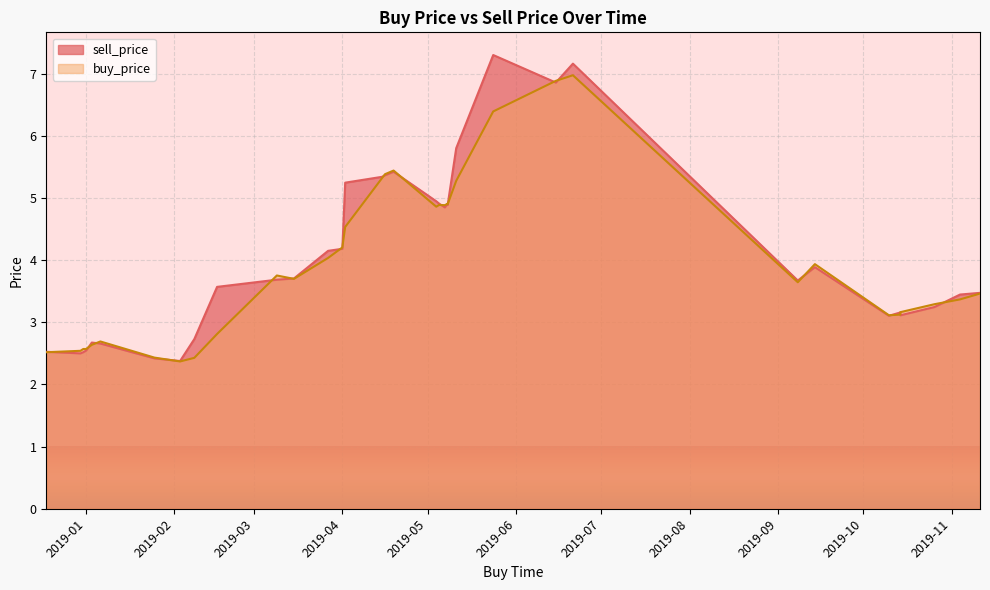

What is the difference between the maximum and second lowest values in the sell_price series?

4.9